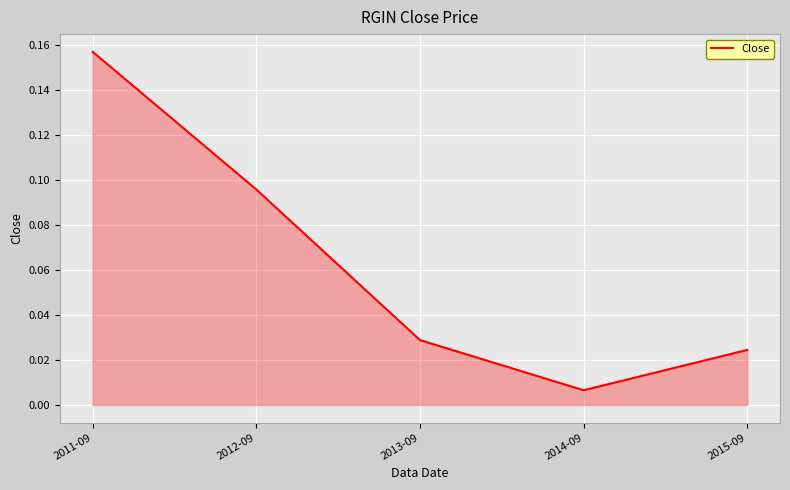

List the labels in order of value, largest first.

2011-09, 2012-09, 2013-09, 2015-09, 2014-09